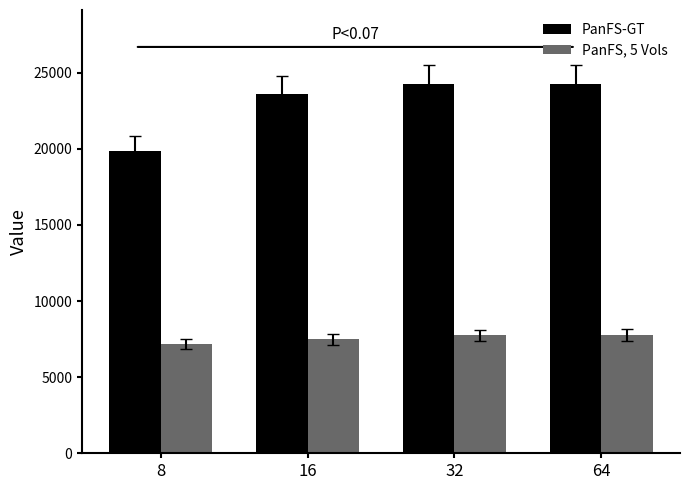

What is the difference between the maximum and minimum values in the PanFS-GT series?

4430.6